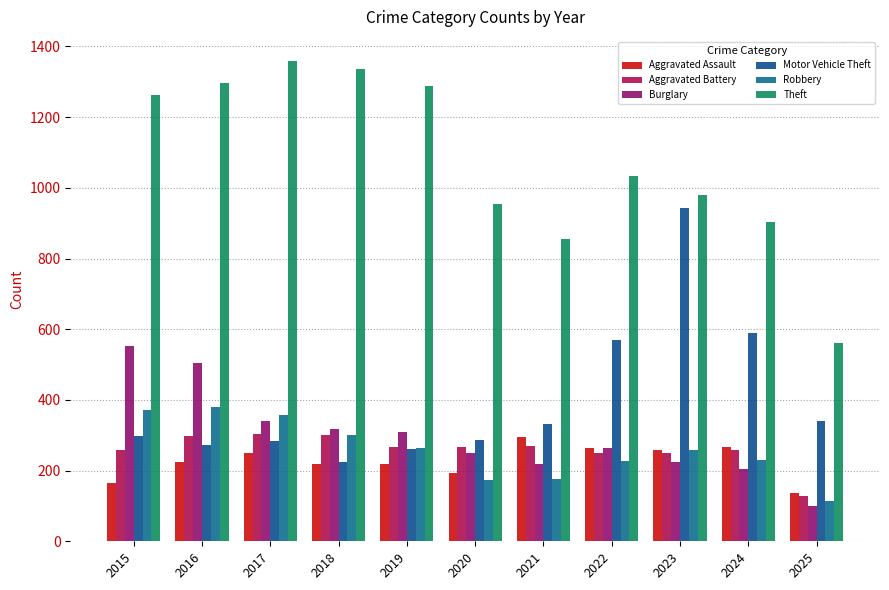

What is the difference between the maximum and minimum values in the Aggravated Battery series?

176